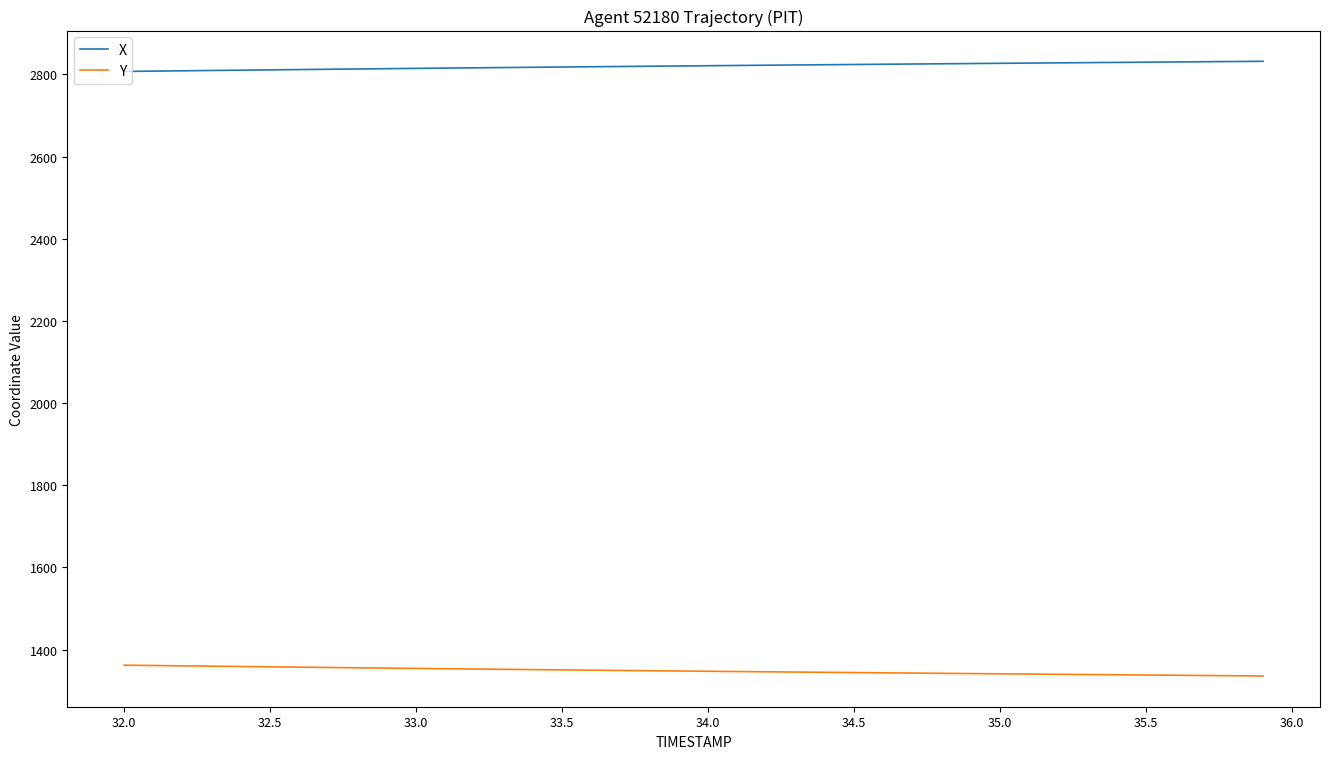

True or false: X and Y intersect in this chart.

False